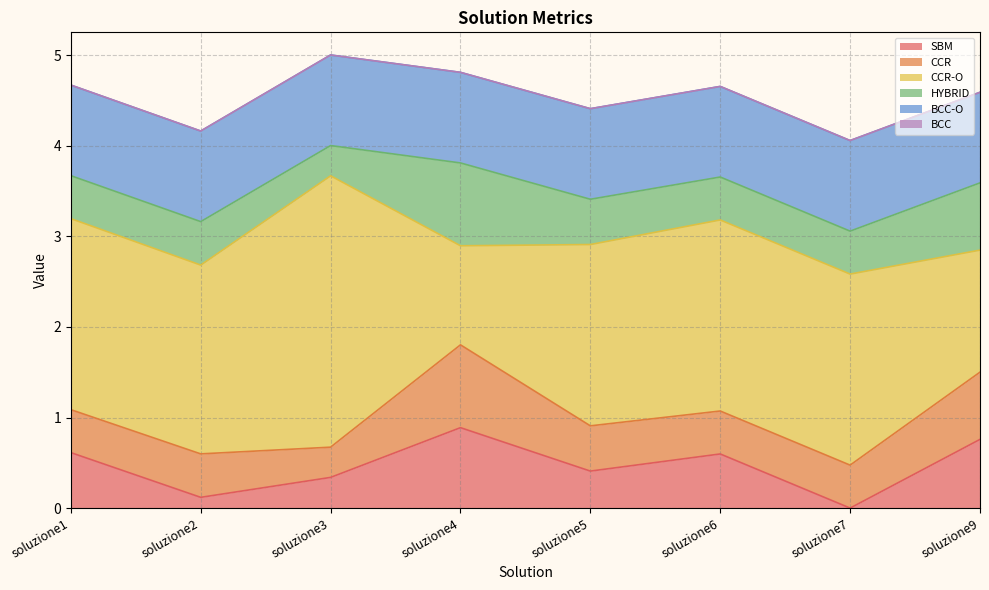

The value of CCR-O at soluzione9 is 0.6. True or false?

False